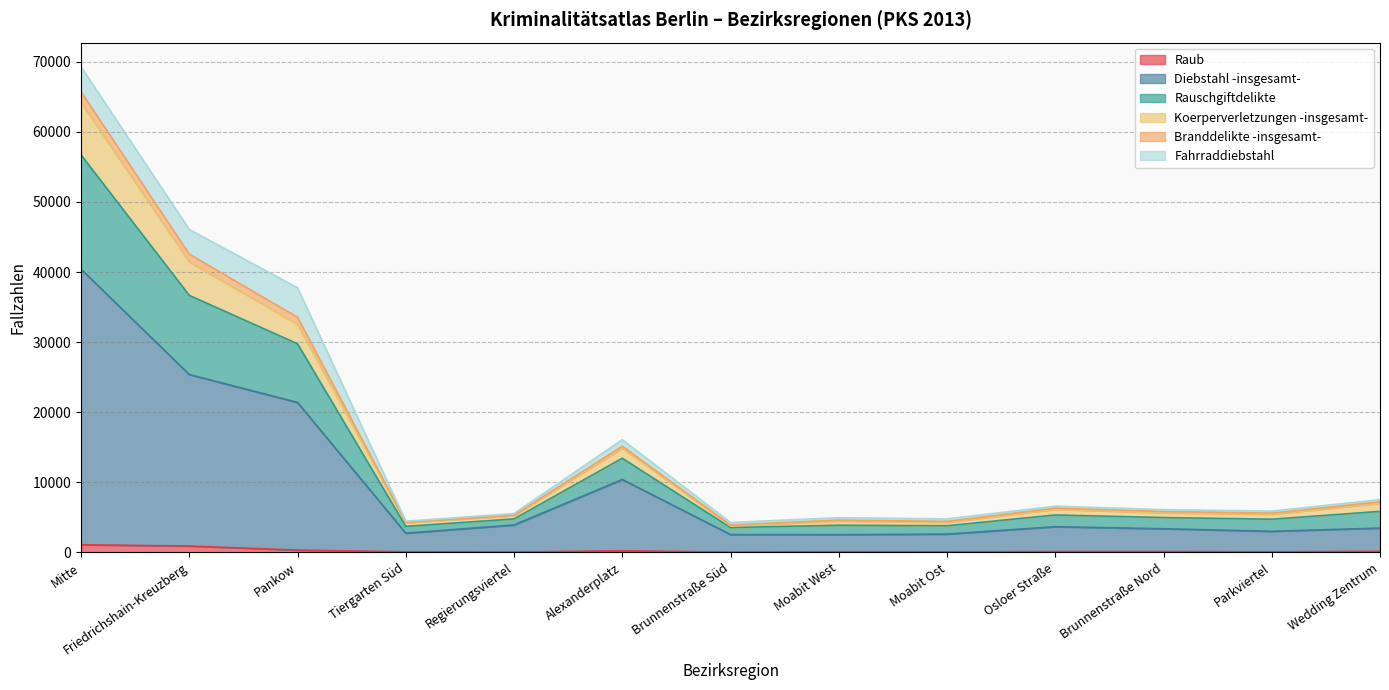

True or false: Diebstahl -insgesamt- and Branddelikte -insgesamt- cross at least once.

False